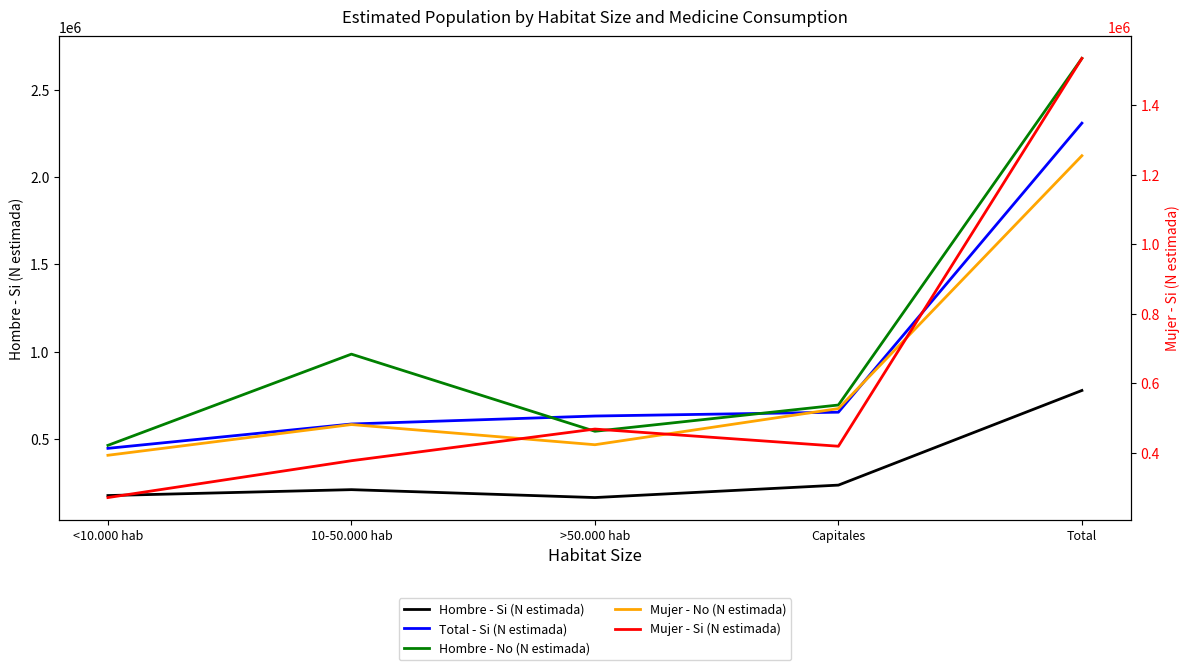

Is the value of Hombre - Si (N estimada) at Total greater than the value of Total - Si (N estimada) at Total?

No